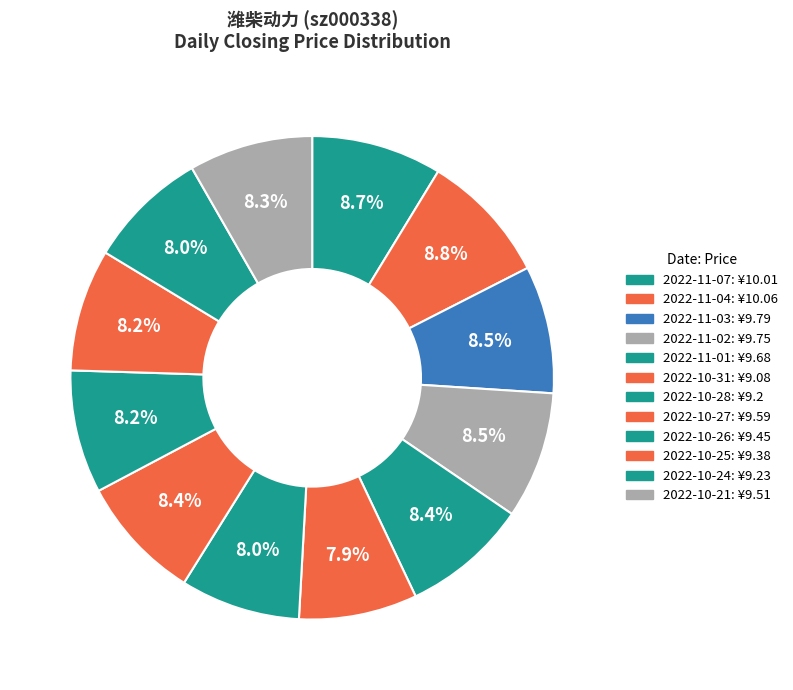

To the nearest percent, what is the average slice percentage?

8%